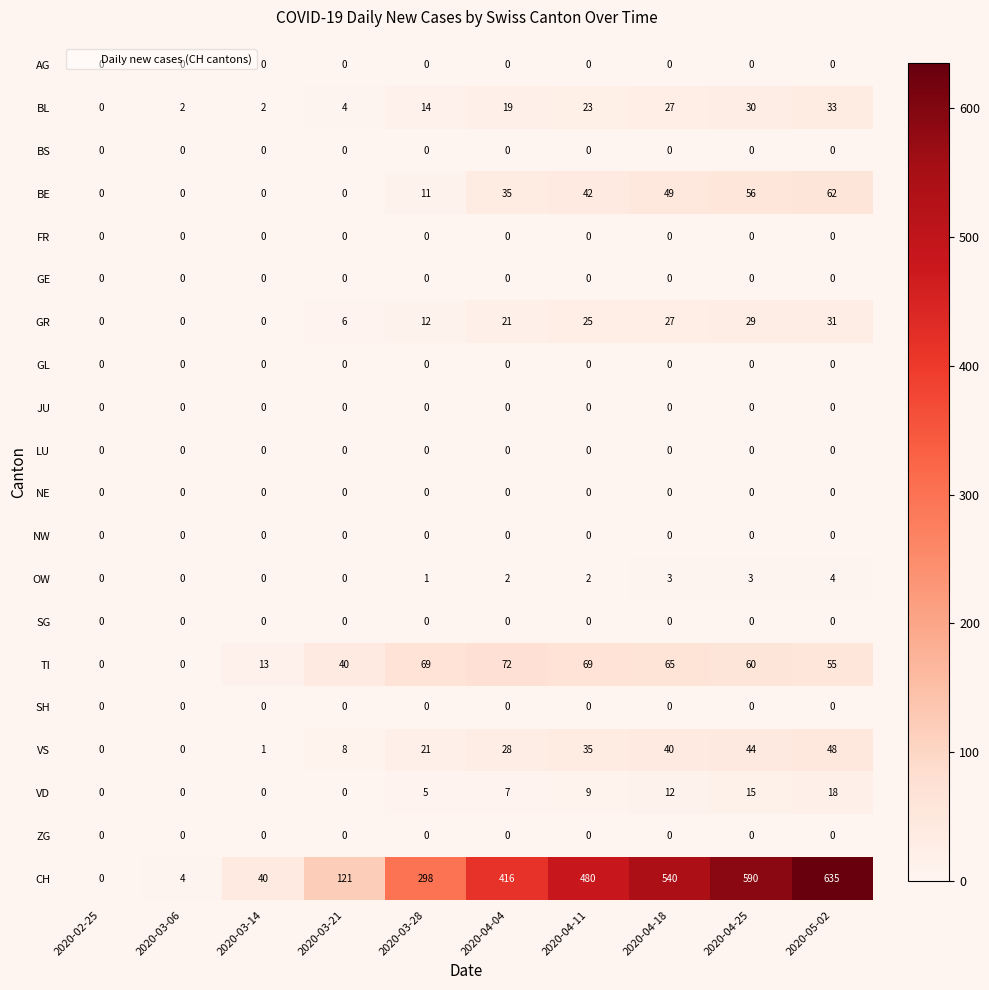

What is the total value across all series at 2020-03-21?

179